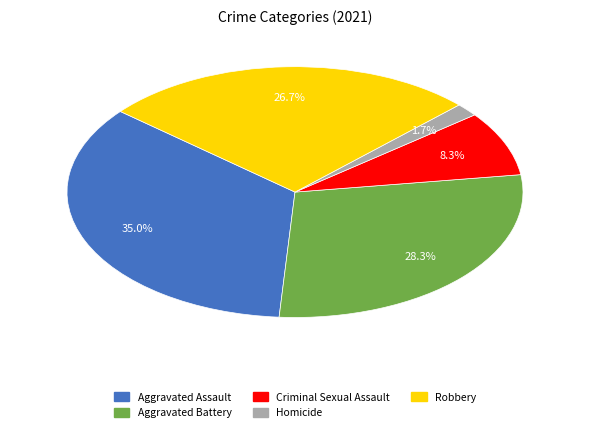

Is there a majority slice in this chart?

No